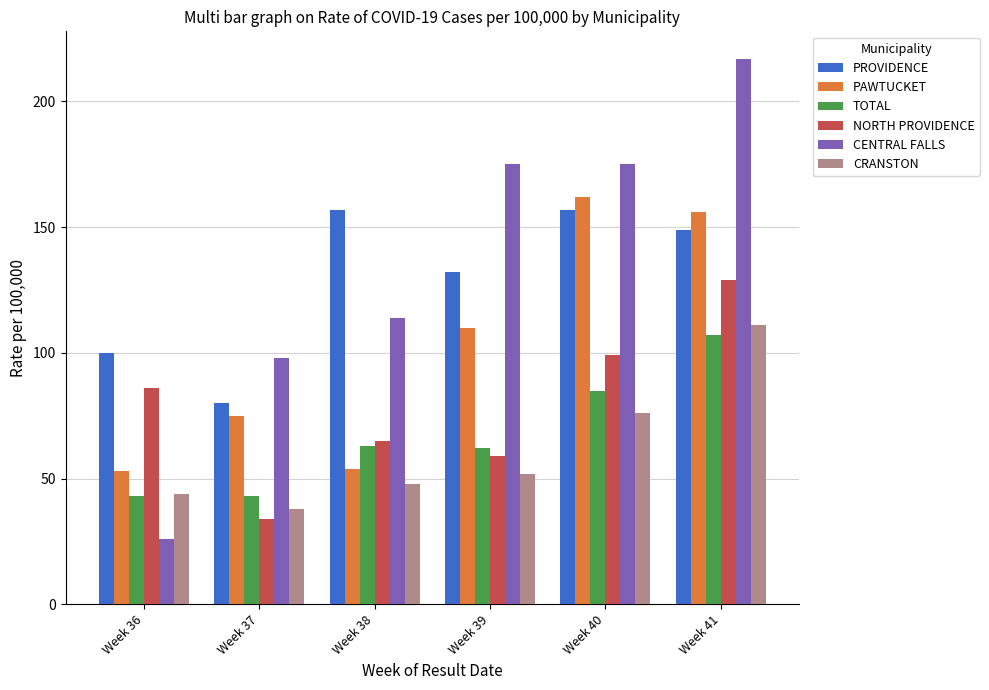

Which series has the widest spread of values?

CENTRAL FALLS